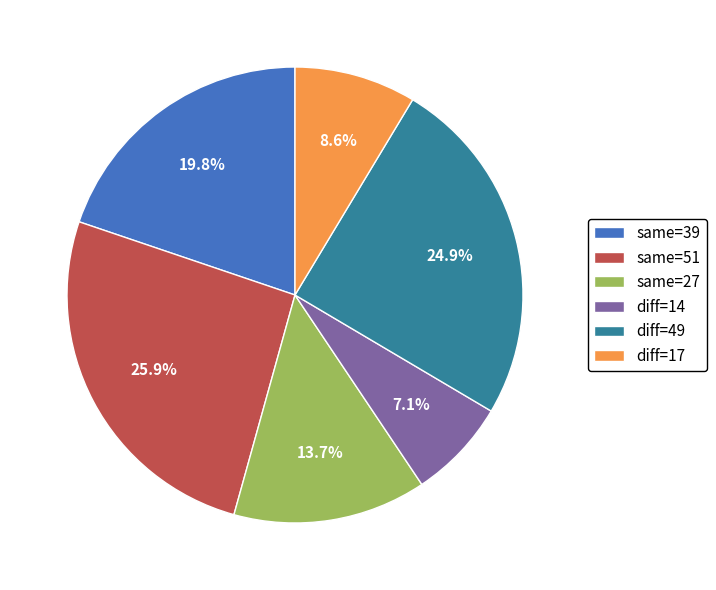

How much of the chart is everything except diff=14?

92.9%